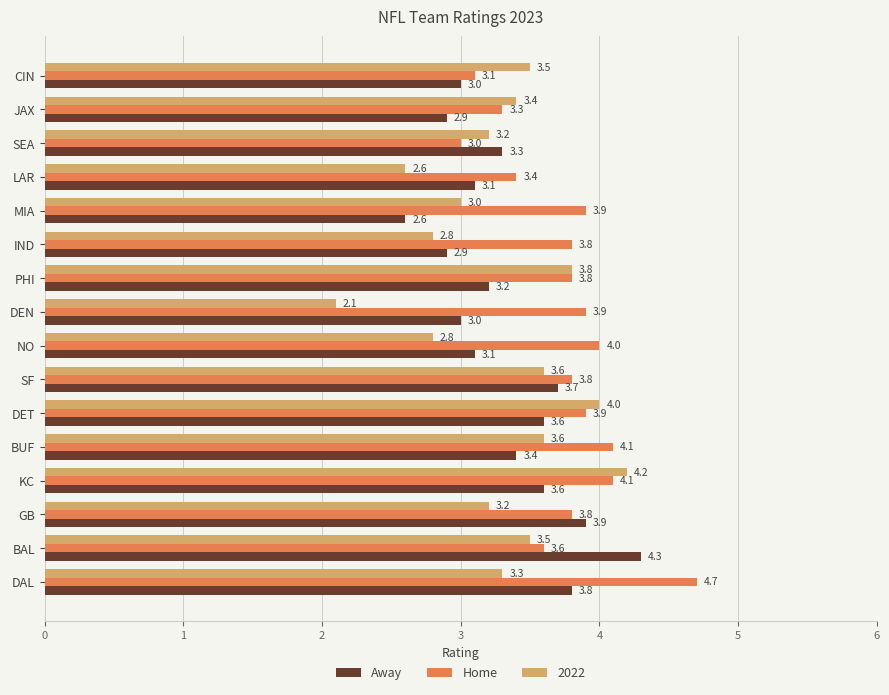

Is the value of 2022 at BAL greater than the value of Away at PHI?

Yes